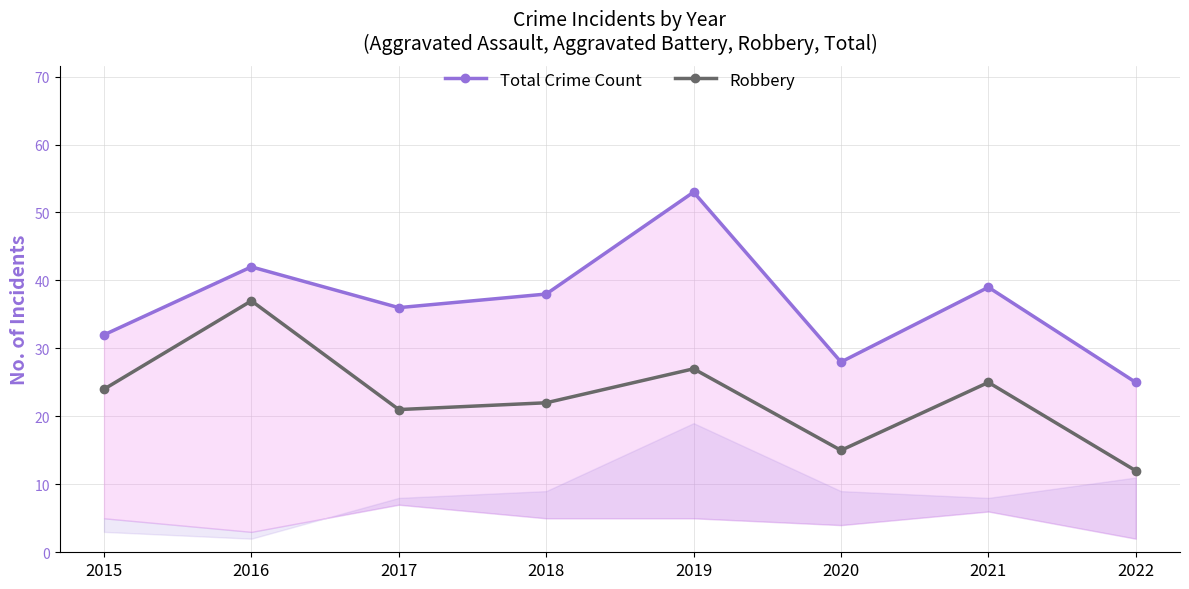

True or false: Robbery and Total Crime Count cross at least once.

False